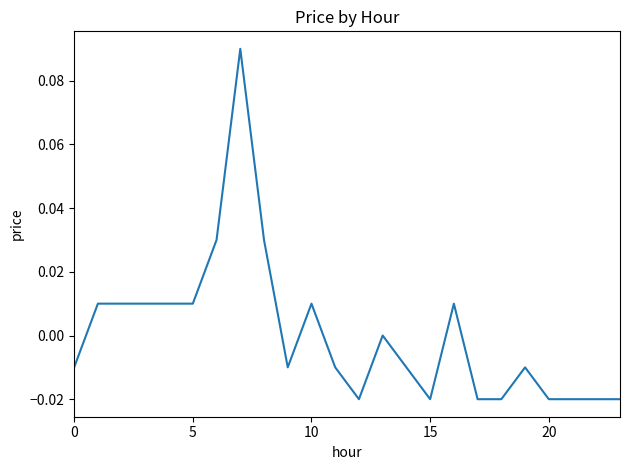

Does the chart display data point markers on the line(s)?

No